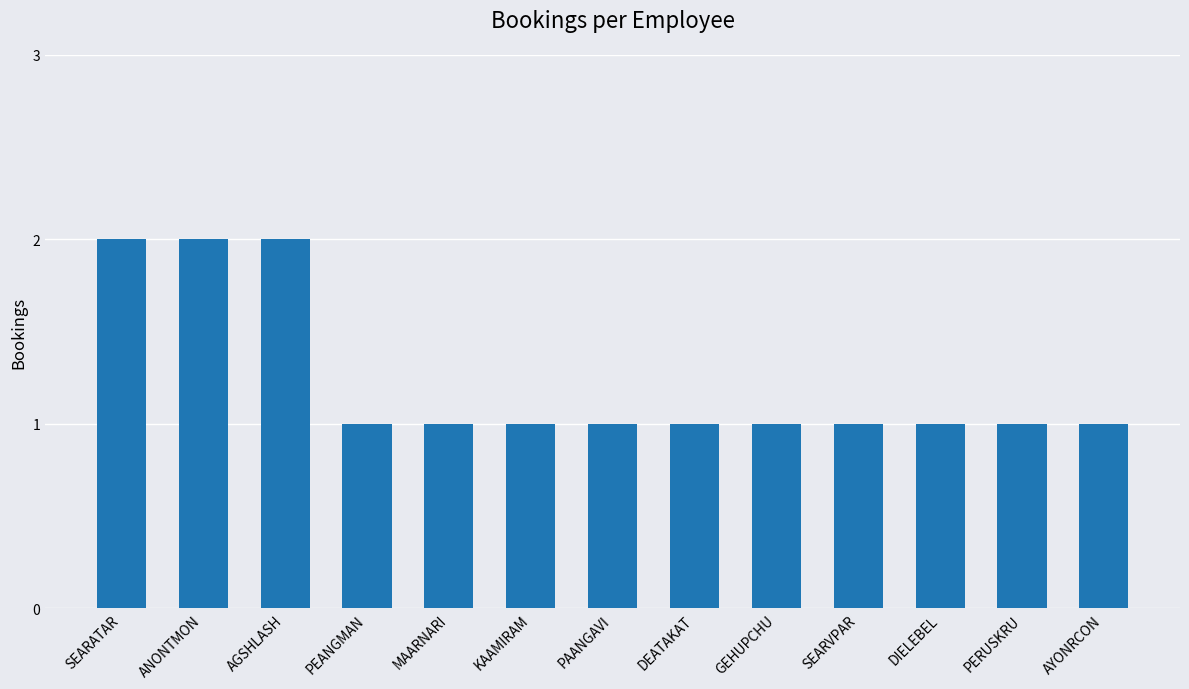

What is the label of the 6th bar from the right?

DEATAKAT